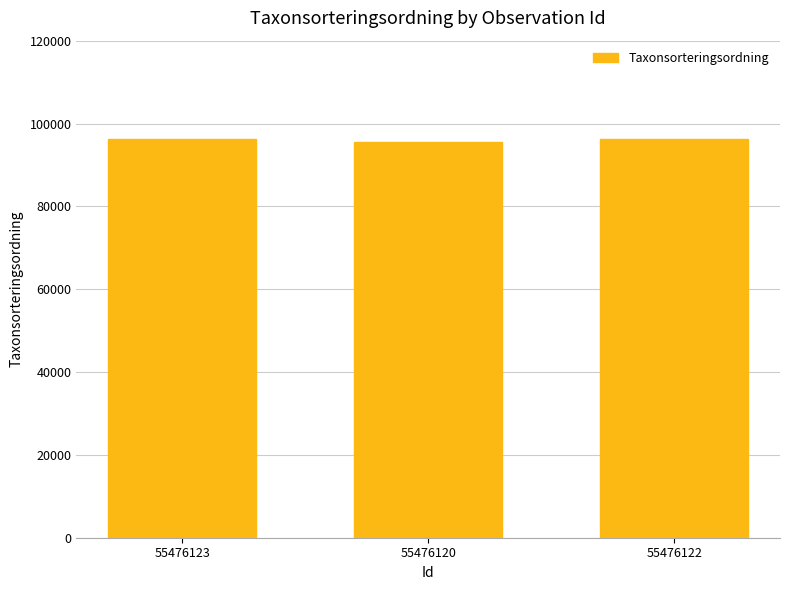

The chart shows a value of 46647 at 55476123. True or false?

False